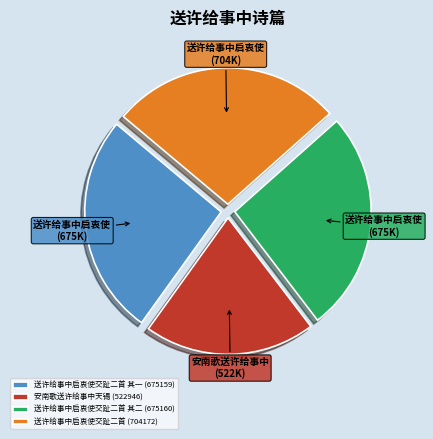

Is there a majority slice in this chart?

No